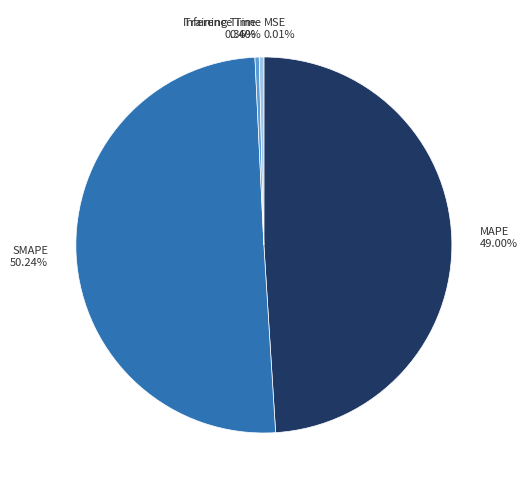

Do MAPE 49.00% and SMAPE 50.24% together represent more than half of the pie?

Yes